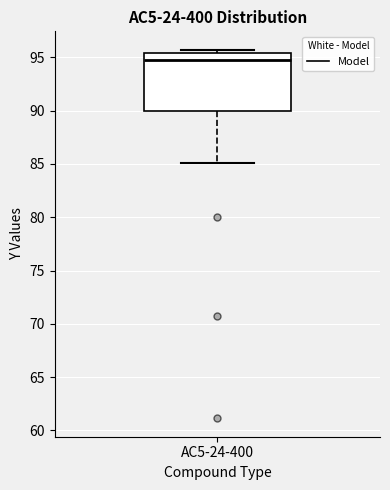

Read this box plot against the y-axis: the position of the median line, the range covered by the box, and the ends of both whiskers. The values are not printed on the chart, so give them approximately, as read against the axis.

median 95.0, box 90.0 to 95.5, whiskers 85.0 to 95.5 (just above the box's upper edge)